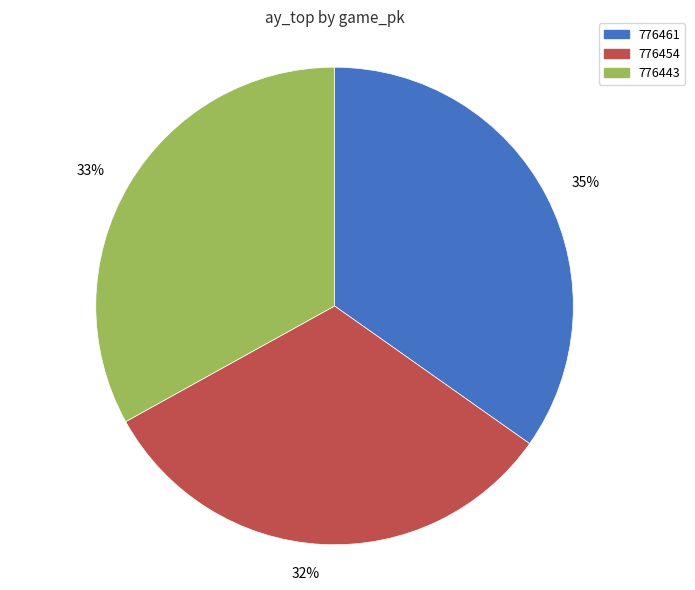

How many slices are in this pie chart?

3